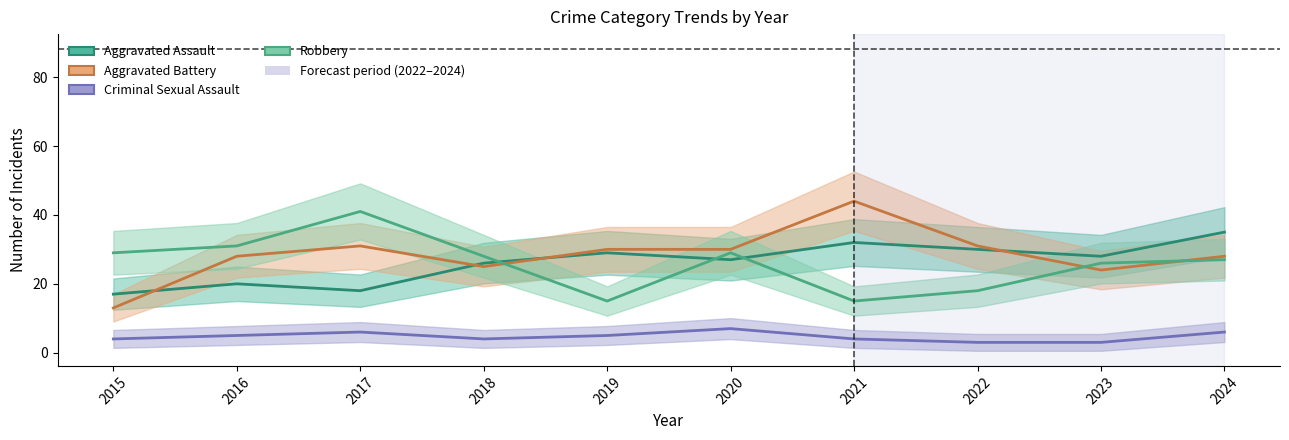

Which category has the lowest value in the Aggravated Battery series?

2015